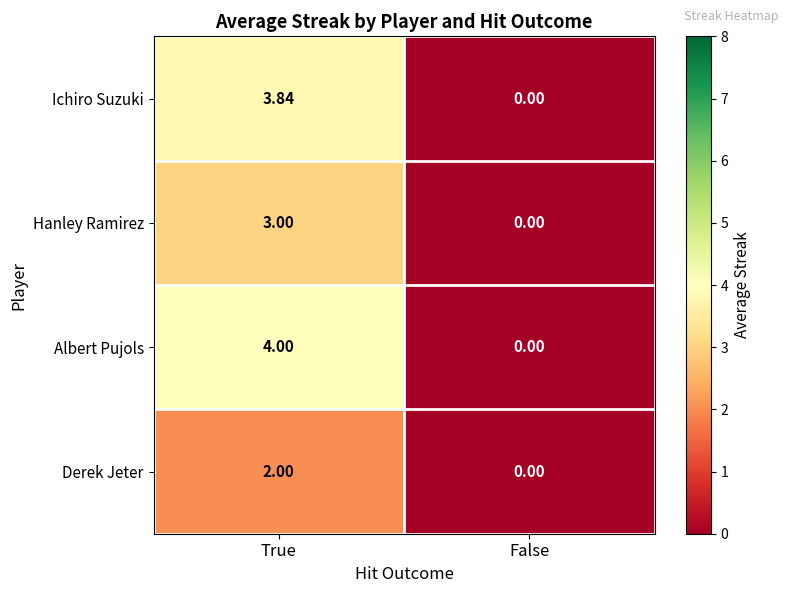

Where is Hanley Ramirez nearest to the value 1?

False